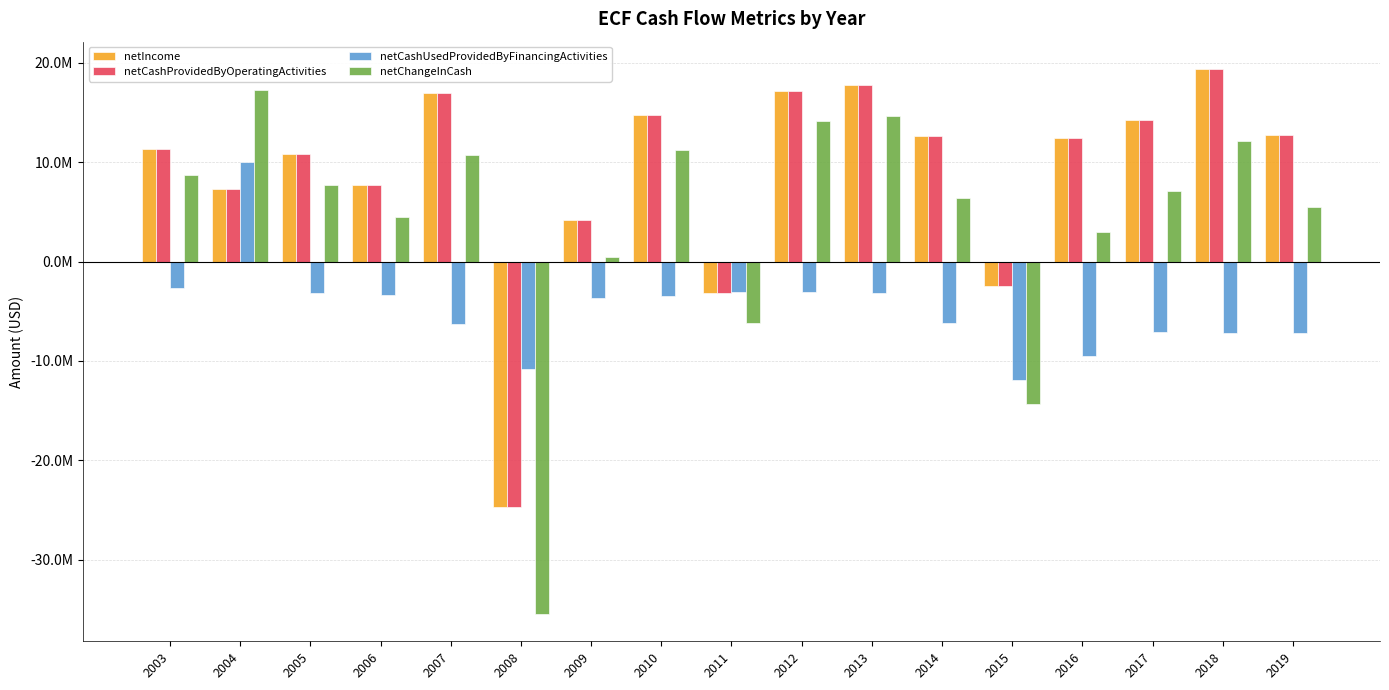

Does the chart contain stacked bars?

No